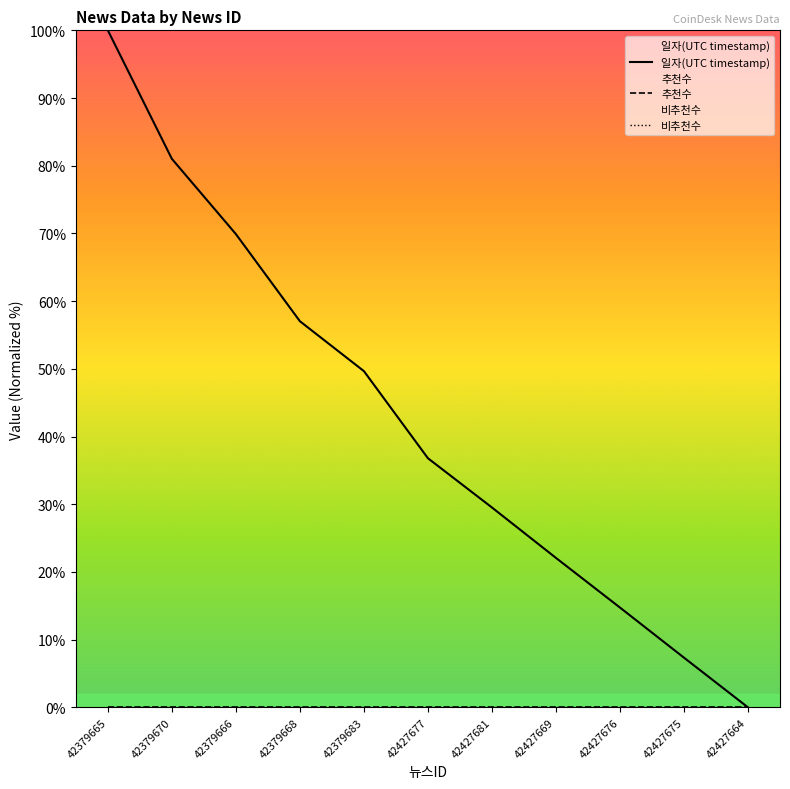

What is the value of the 일자(UTC timestamp) point at the 4th from the left?

57.0